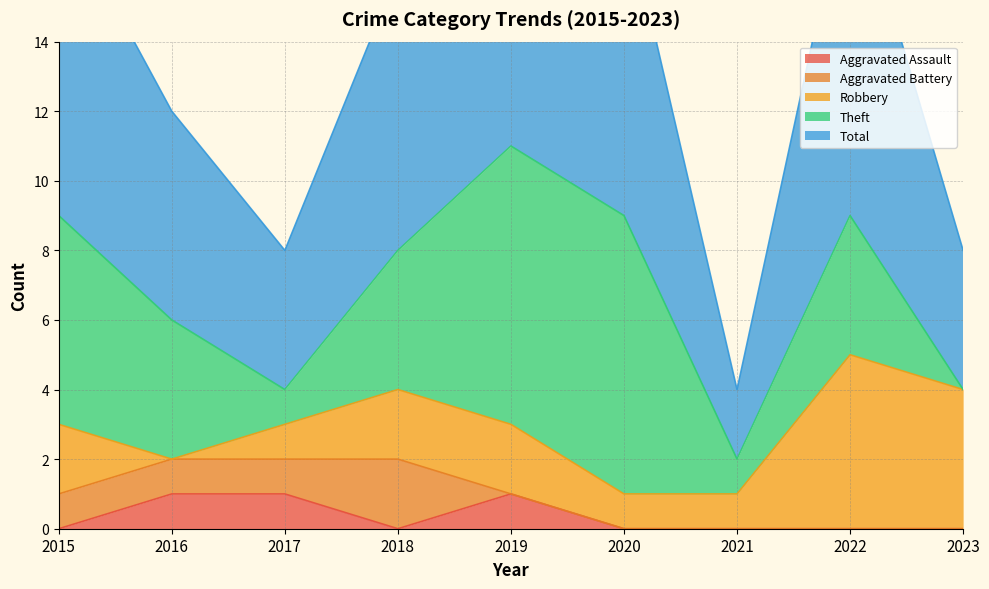

What is the sum of the Aggravated Battery values at 2015 and 2021?

1